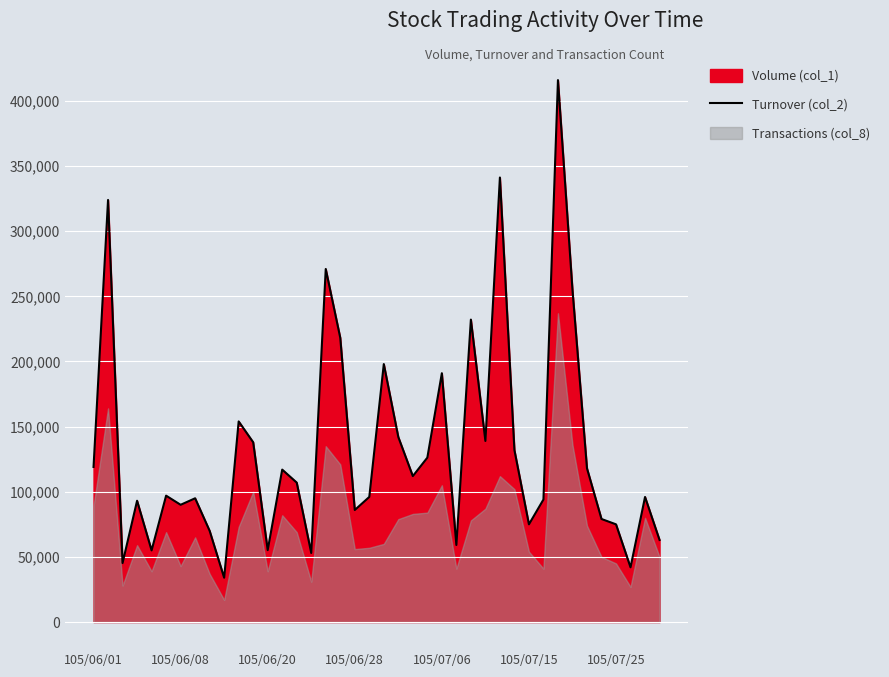

True or false: there are more than 2 points higher than both neighbors.

True